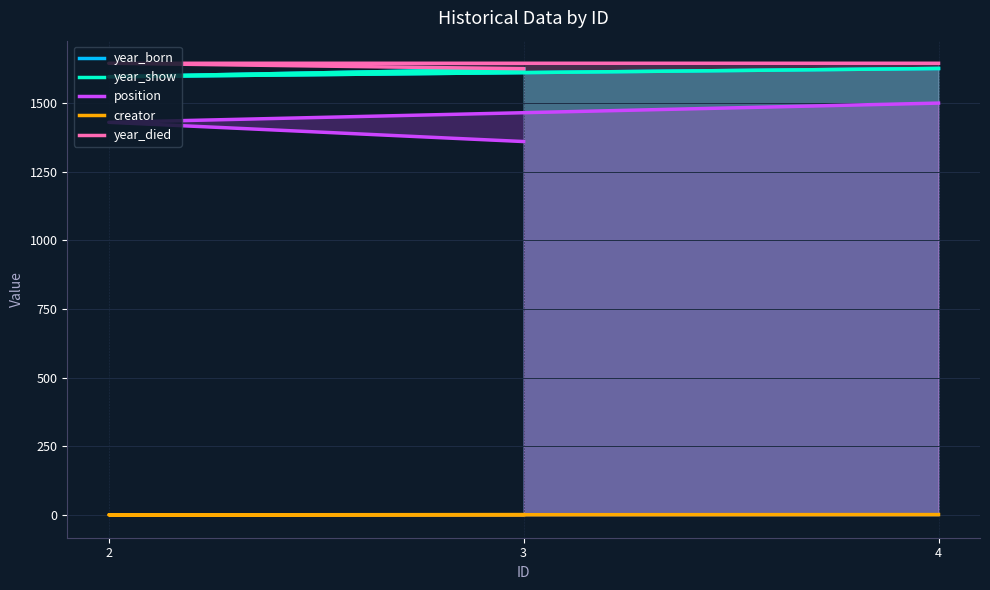

How many lines are shown in the chart?

5